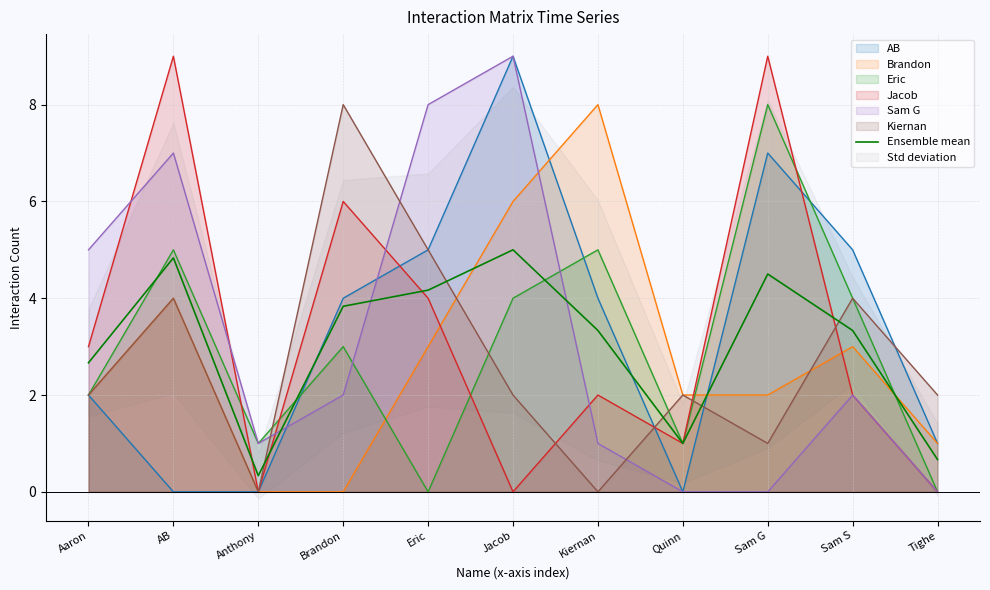

What is the value of the 11th point from the left?

0.7